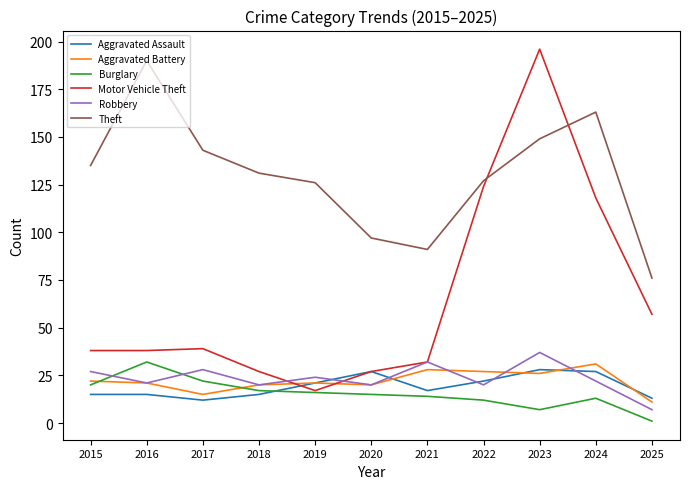

At how many categories does at least one series exceed 17?

11